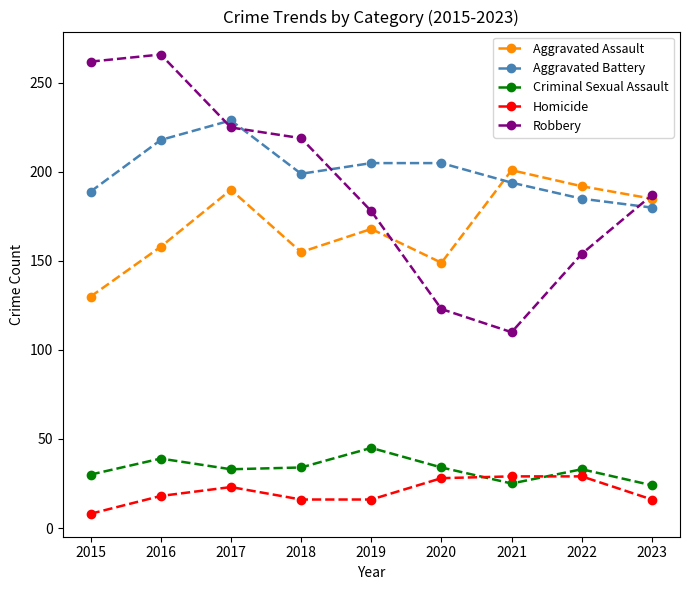

What is the difference between the highest and lowest values at 2016?

248